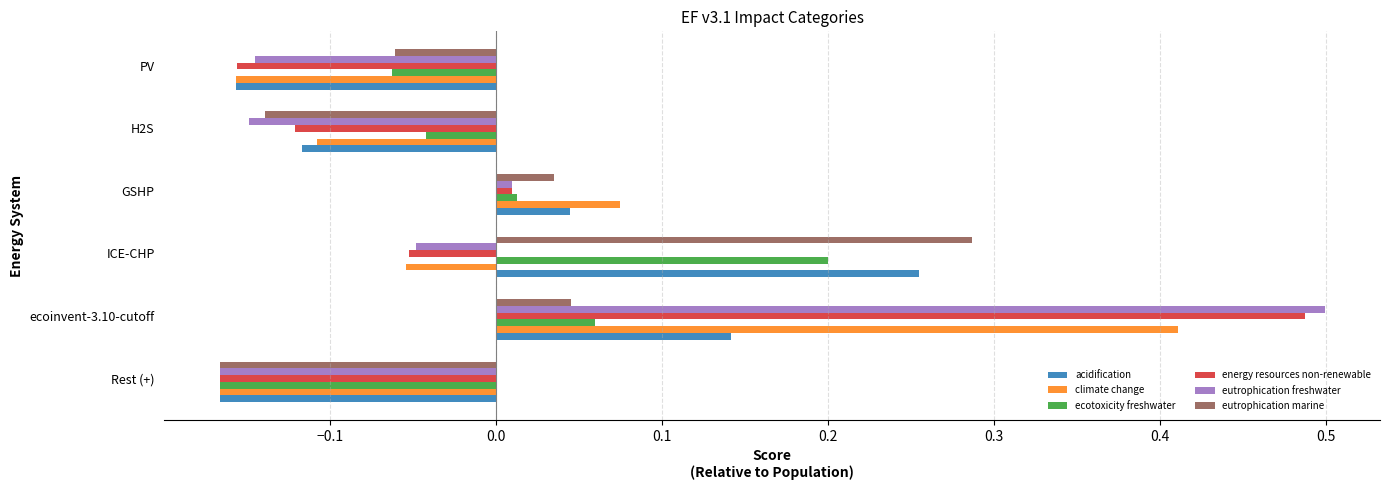

Which series has the largest range (max minus min)?

eutrophication freshwater